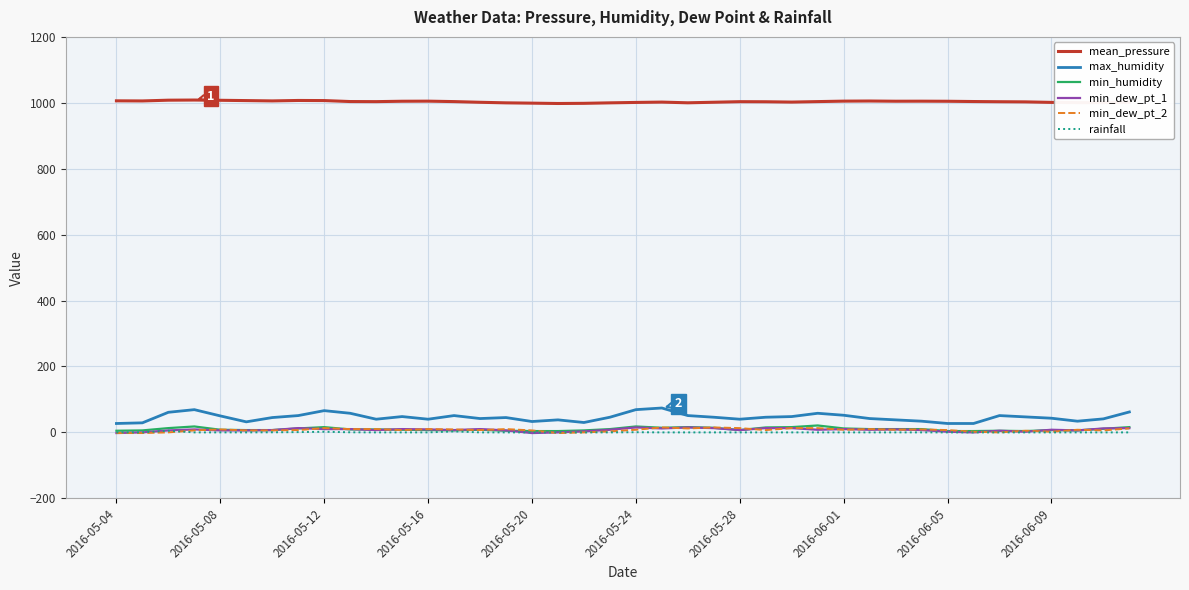

Which series has the largest total across all categories?

mean_pressure